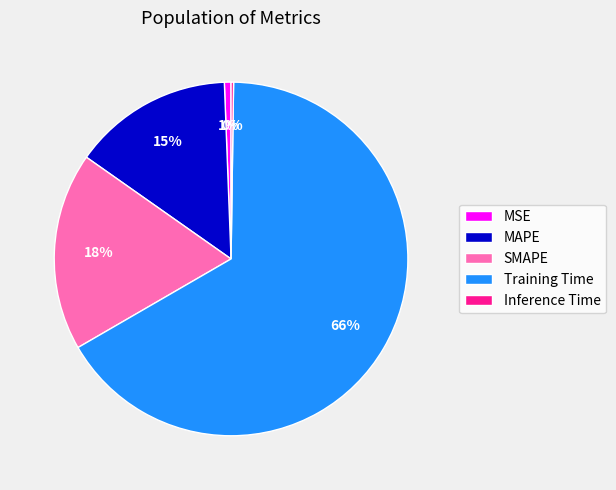

To the nearest percent, what is the average slice percentage?

20%